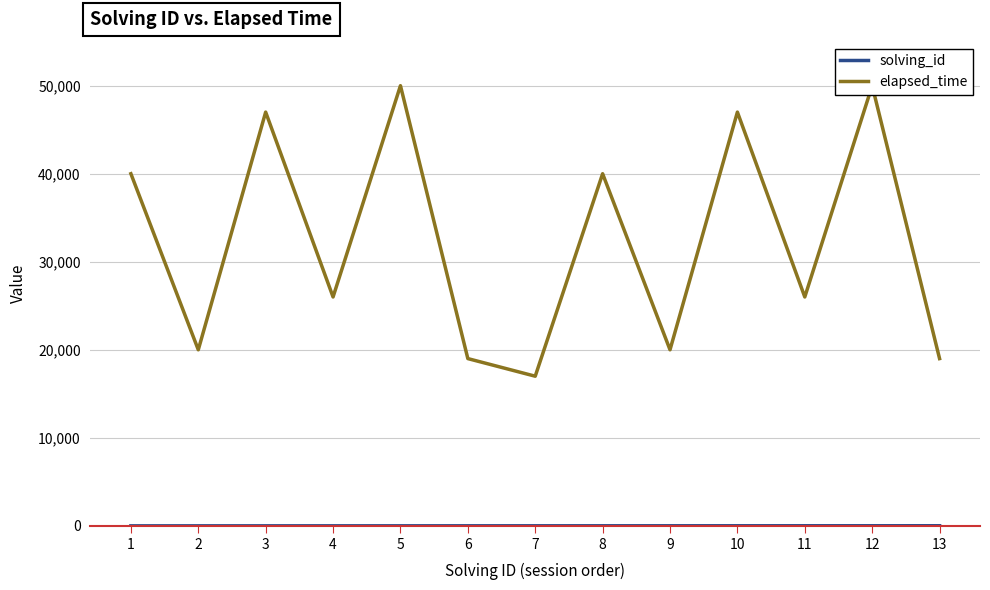

What are all the series names shown in the legend?

solving_id, elapsed_time